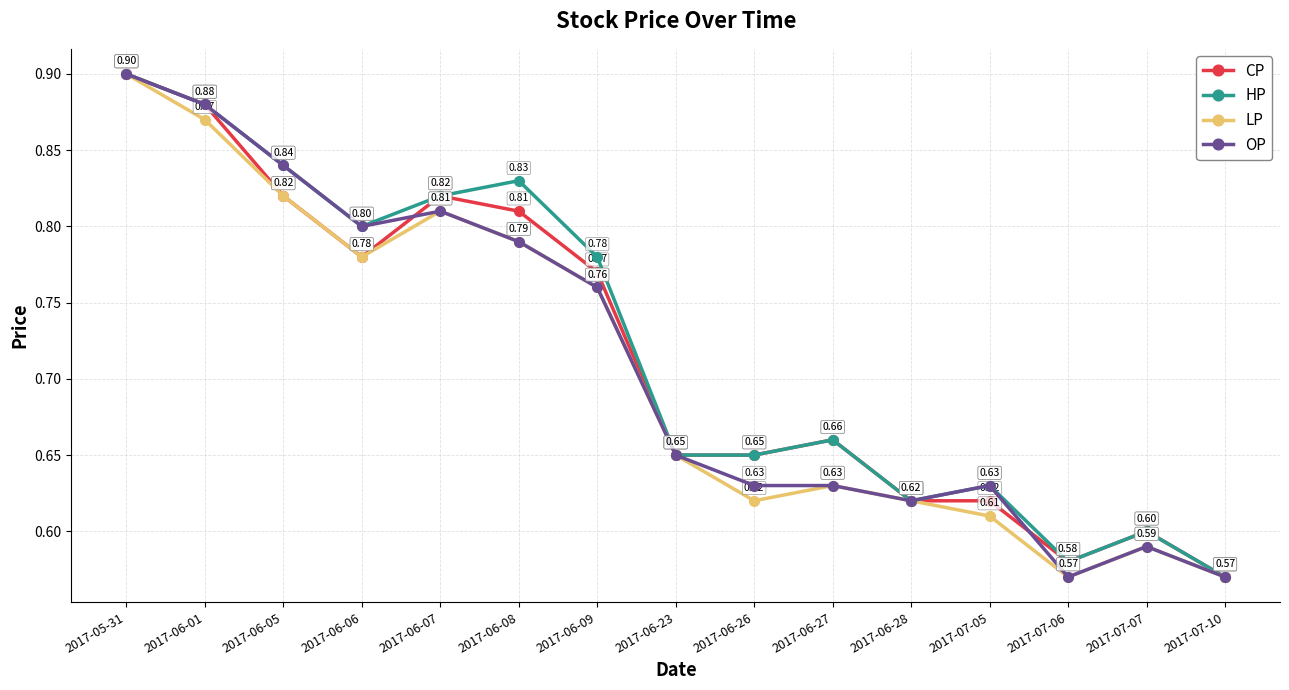

Rank the series by their average value, from lowest to highest.

LP, OP, CP, HP